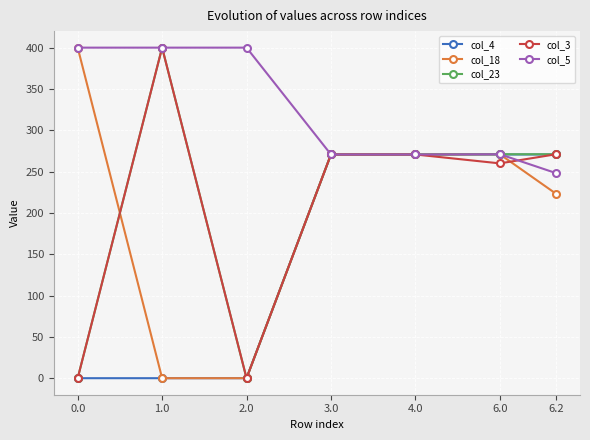

The col_23 series shows 270.7 at 3.0. True or false?

True